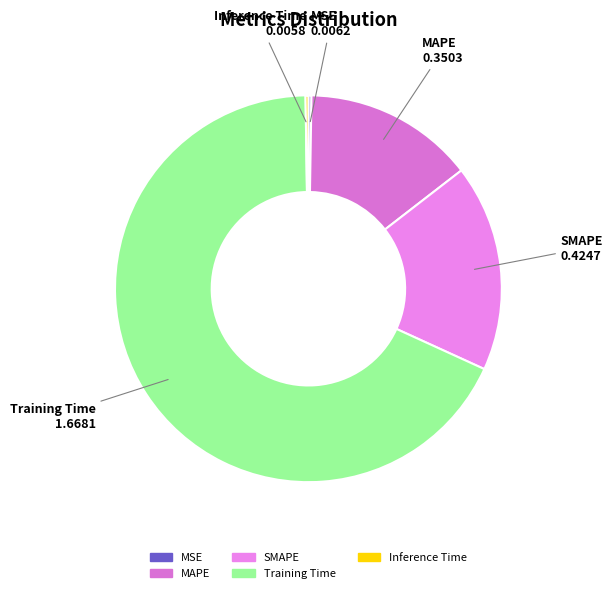

Does any single category account for the majority?

Yes